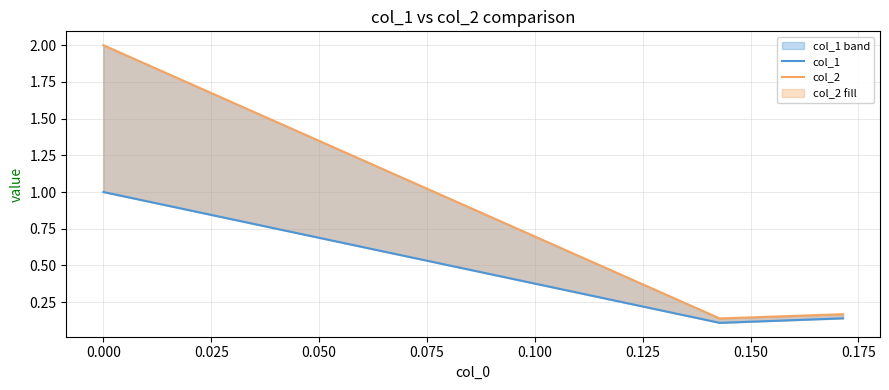

Which series has the largest range (max minus min)?

col_2